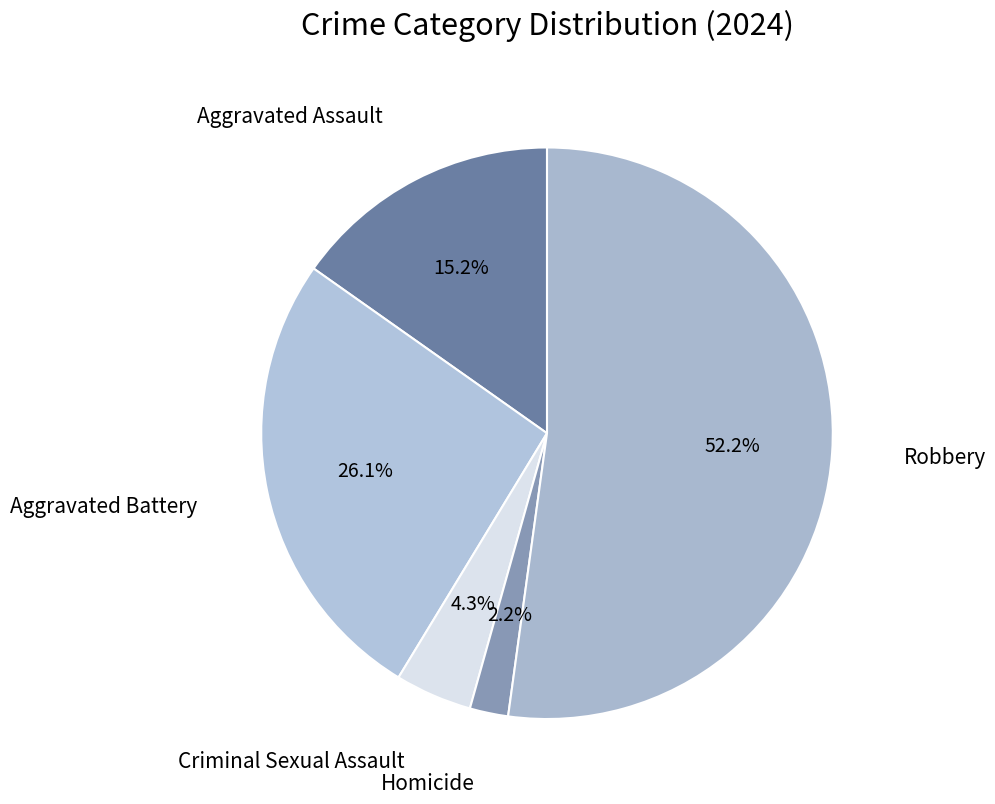

To the nearest percent, what percentage of the pie is Aggravated Assault?

15%